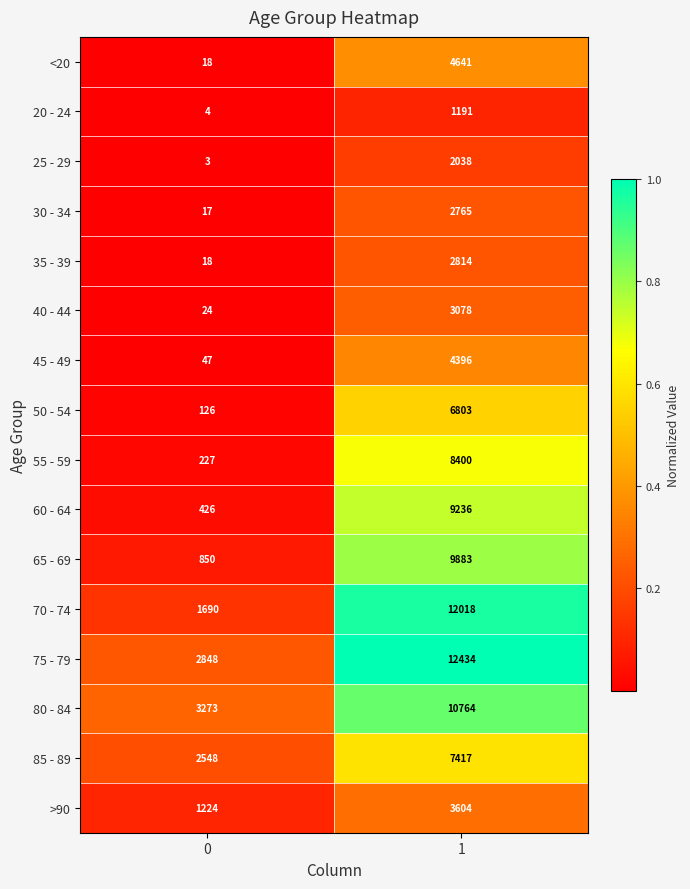

What is the sum of all 60 - 64 values?

9662